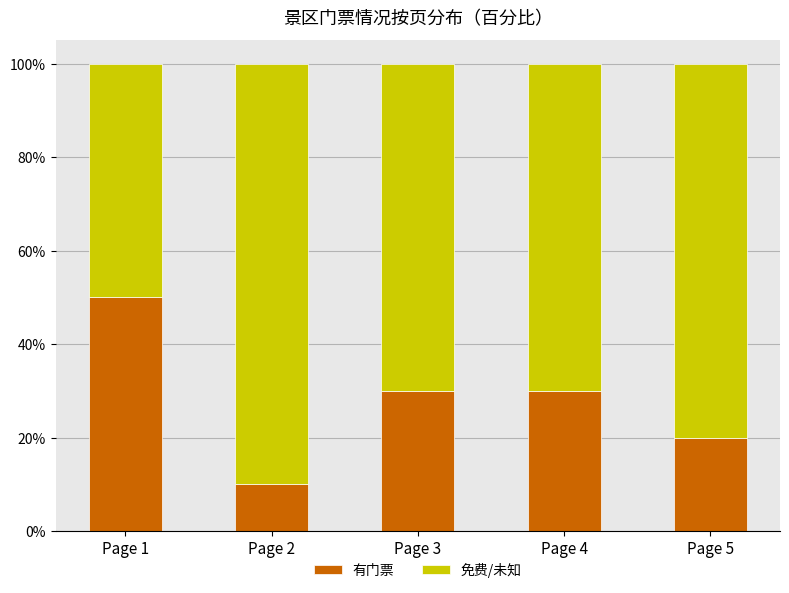

True or false: 有门票 has a value of 0.1 at Page 2.

True